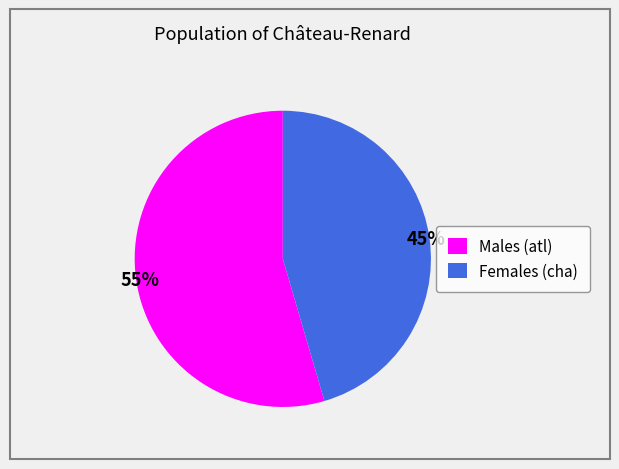

How many segments does this pie chart have?

2